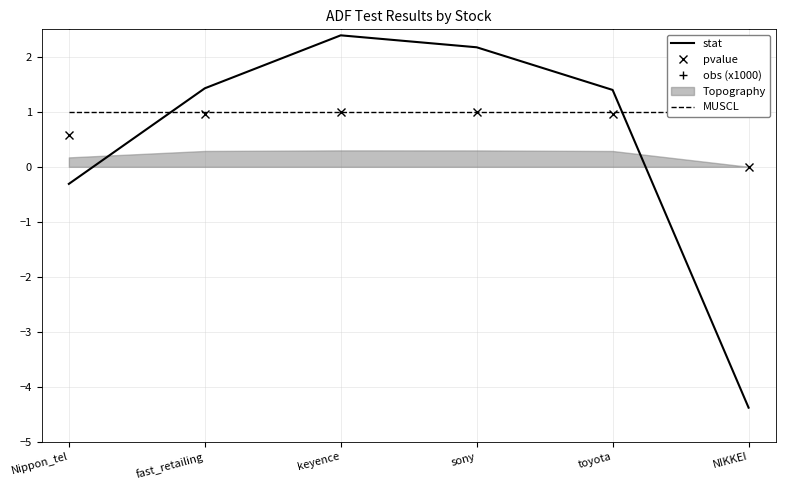

True or false: stat has a value of 0.5 at sony.

False